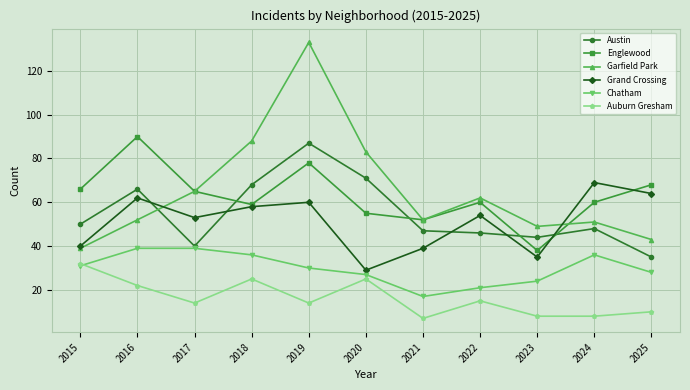

What is the average value of the Auburn Gresham series?

16